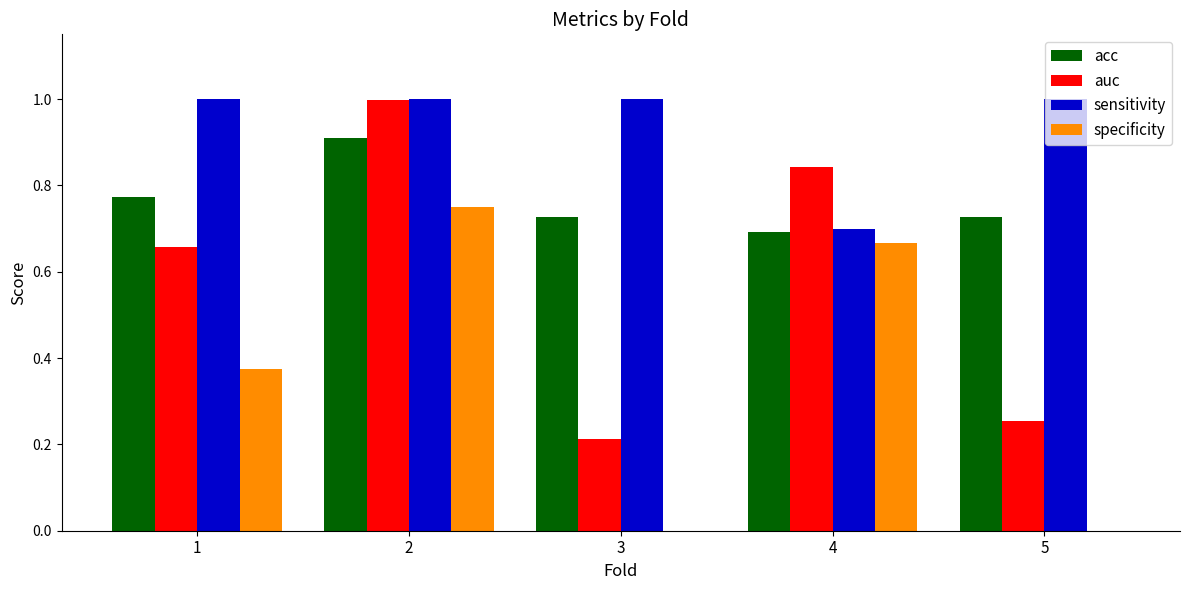

What is the sum of all sensitivity values?

4.7